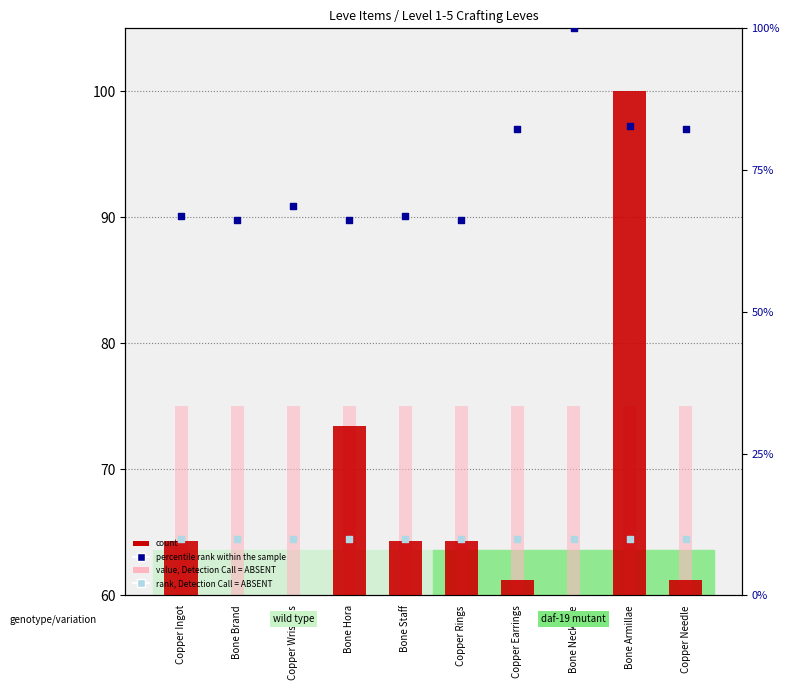

Which series has the widest spread of Y values?

count